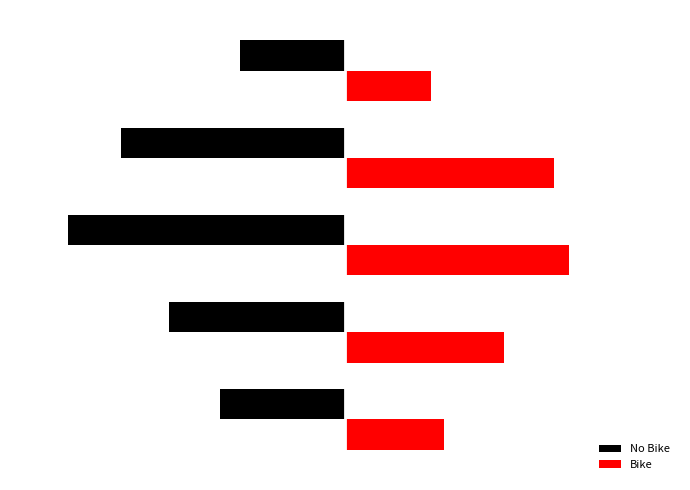

What are all the series names shown in the legend?

No Bike, Bike